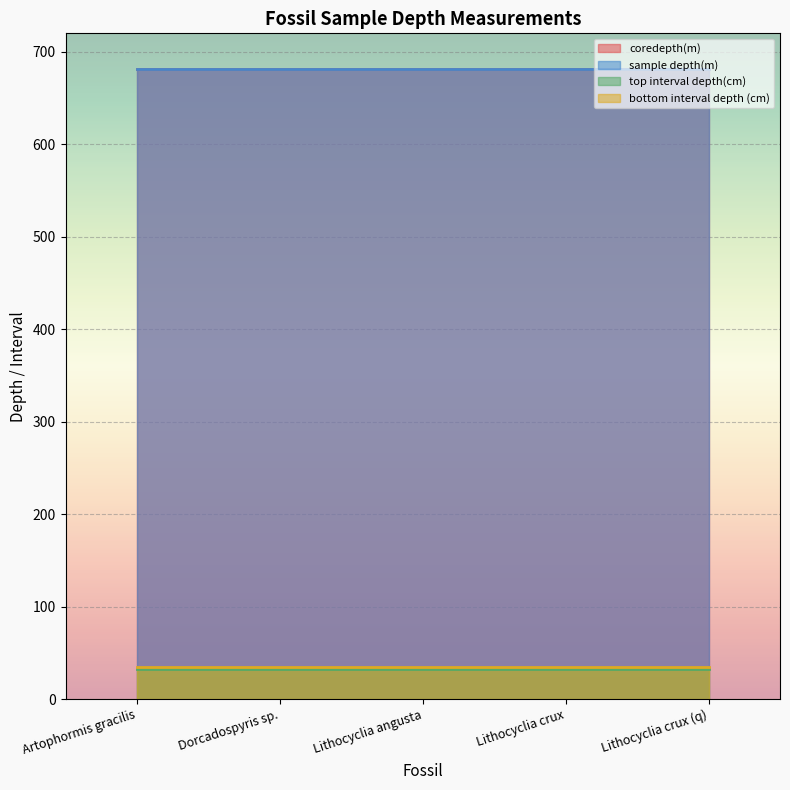

What is the spread (max minus min) of values at Dorcadospyris sp.?

649.3